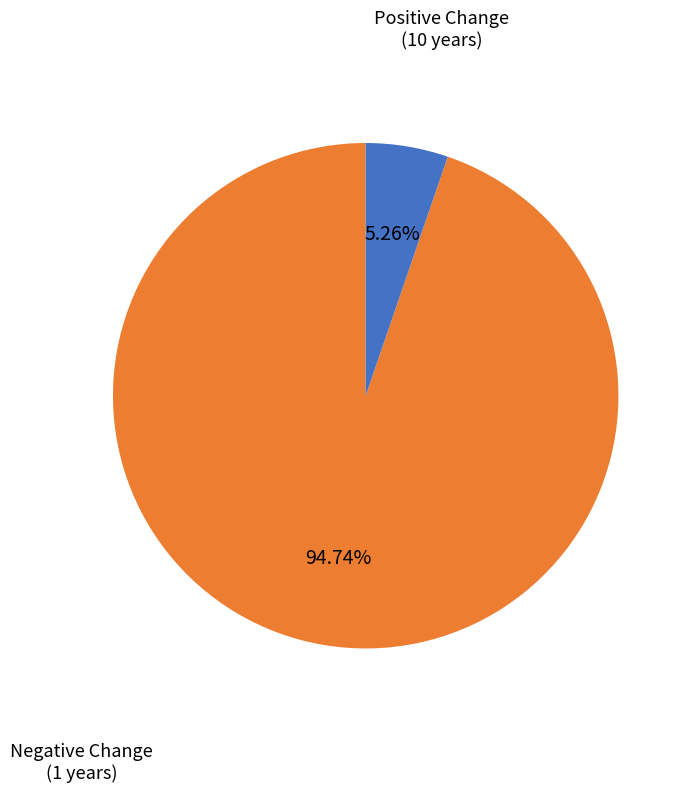

Is there a majority slice in this chart?

Yes